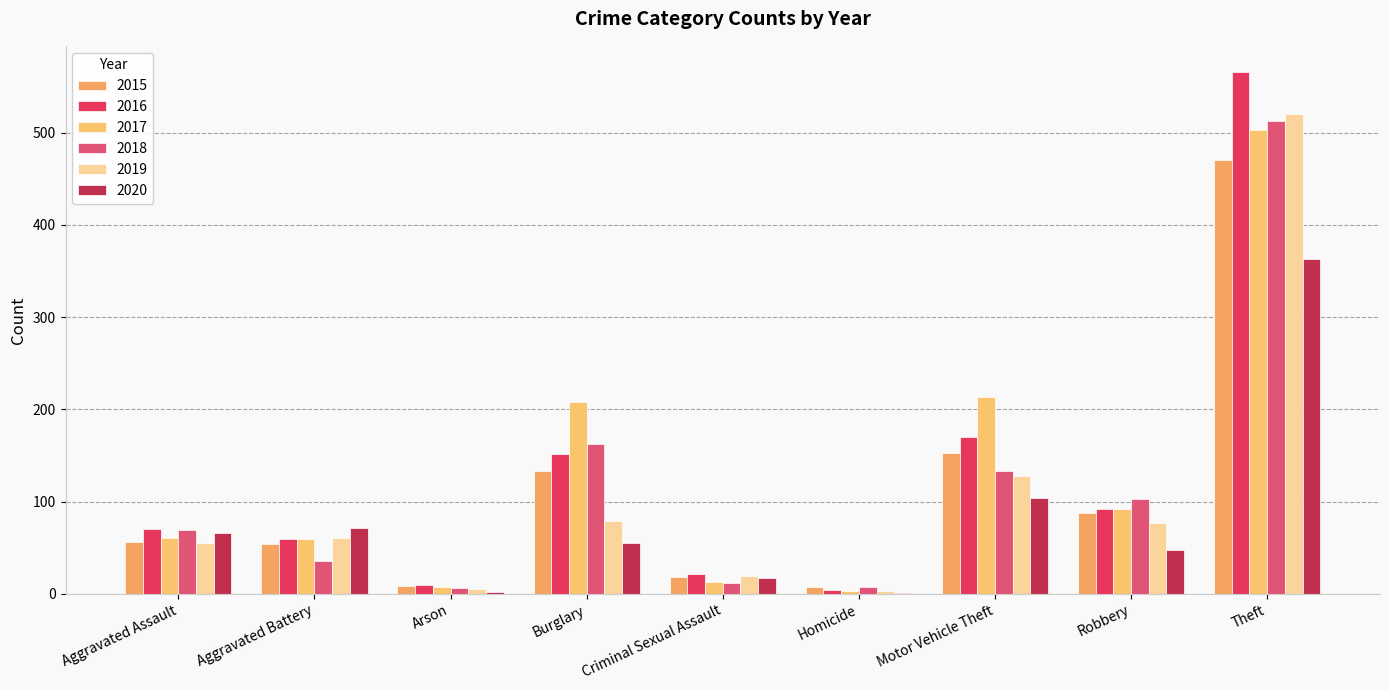

What is the label of the 2nd bar from the left?

Aggravated Battery